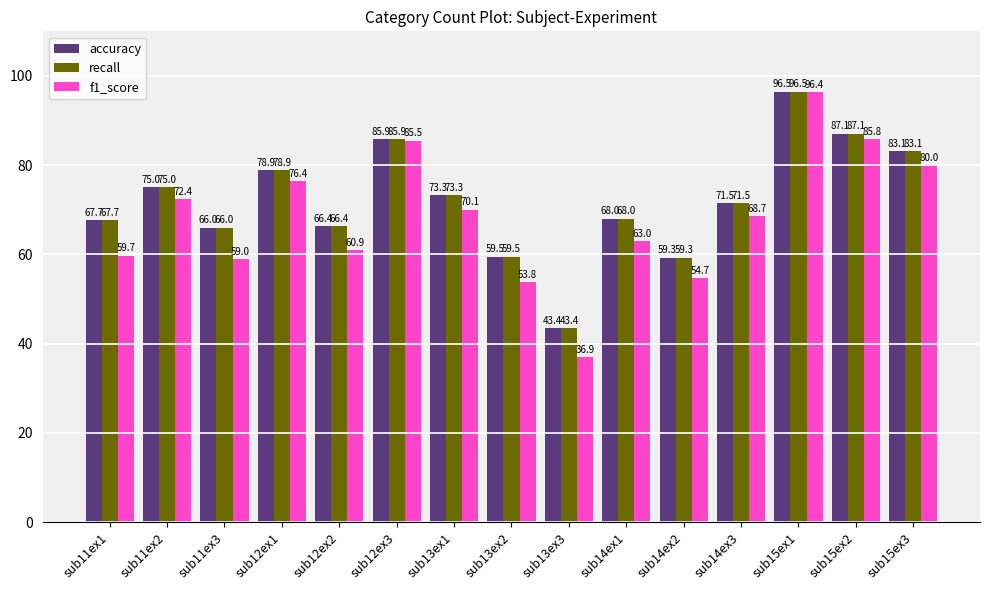

Reading left to right, list all the values displayed in this chart.

accuracy: sub11ex1=67.7	sub11ex2=75.0	sub11ex3=66.0	sub12ex1=78.9	sub12ex2=66.4	sub12ex3=85.9	sub13ex1=73.3	sub13ex2=59.5	sub13ex3=43.4	sub14ex1=68.0	sub14ex2=59.3	sub14ex3=71.5	sub15ex1=96.5	sub15ex2=87.1	sub15ex3=83.1
recall: sub11ex1=67.7	sub11ex2=75.0	sub11ex3=66.0	sub12ex1=78.9	sub12ex2=66.4	sub12ex3=85.9	sub13ex1=73.3	sub13ex2=59.5	sub13ex3=43.4	sub14ex1=68.0	sub14ex2=59.3	sub14ex3=71.5	sub15ex1=96.5	sub15ex2=87.1	sub15ex3=83.1
f1_score: sub11ex1=59.7	sub11ex2=72.4	sub11ex3=59.0	sub12ex1=76.4	sub12ex2=60.9	sub12ex3=85.5	sub13ex1=70.1	sub13ex2=53.8	sub13ex3=36.9	sub14ex1=63.0	sub14ex2=54.7	sub14ex3=68.7	sub15ex1=96.4	sub15ex2=85.8	sub15ex3=80.0